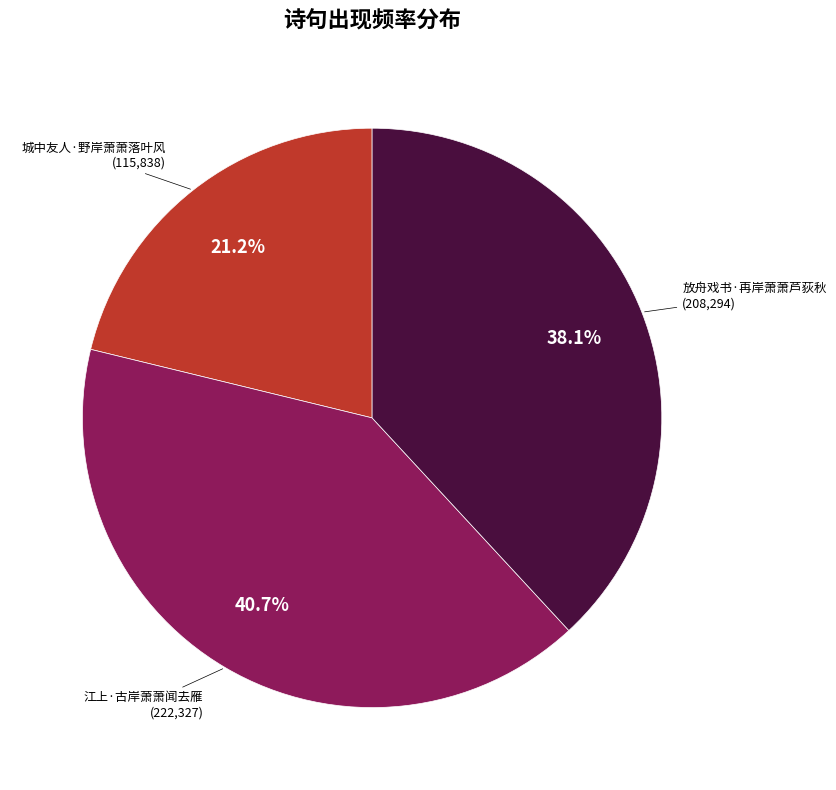

The 江上·古岸萧萧闻去雁 slice represents 41% of the pie. True or false?

True